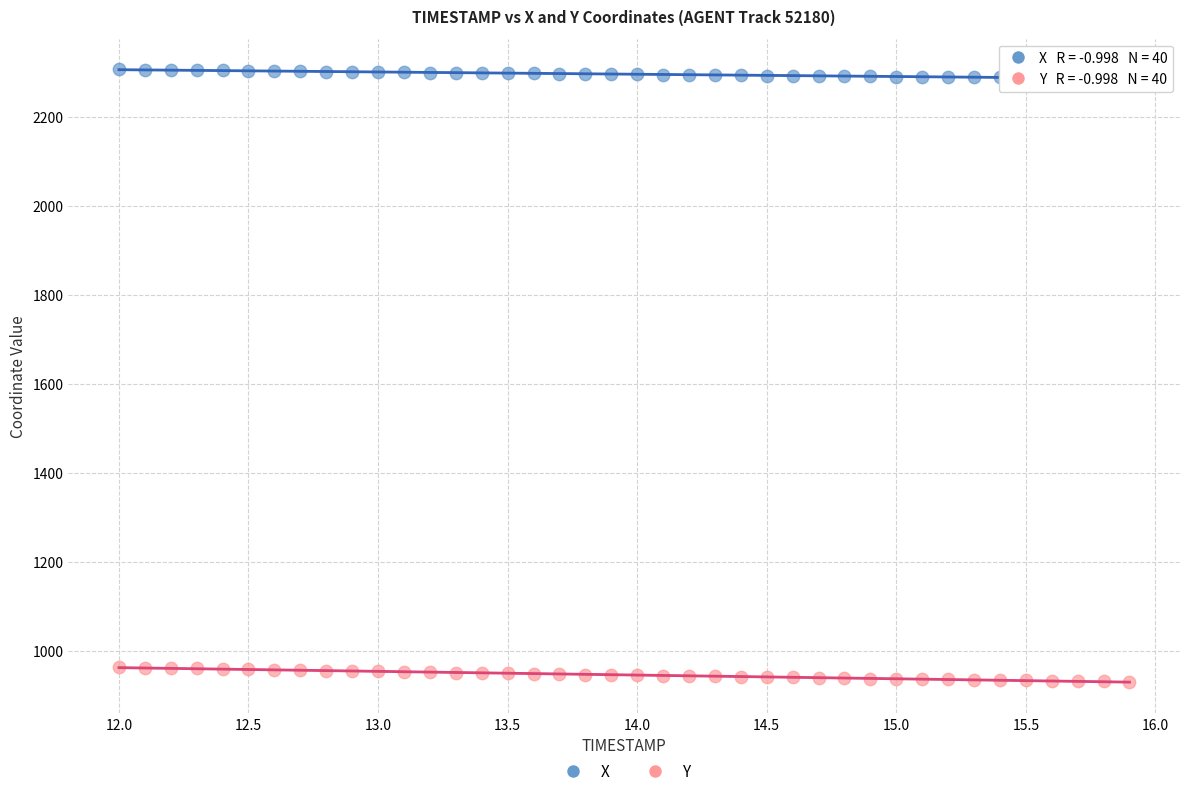

Which series has the widest spread of Y values?

Y